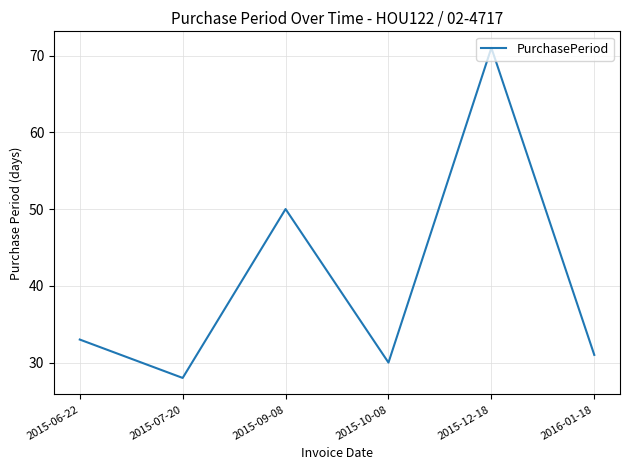

How many lines are shown in the chart?

1